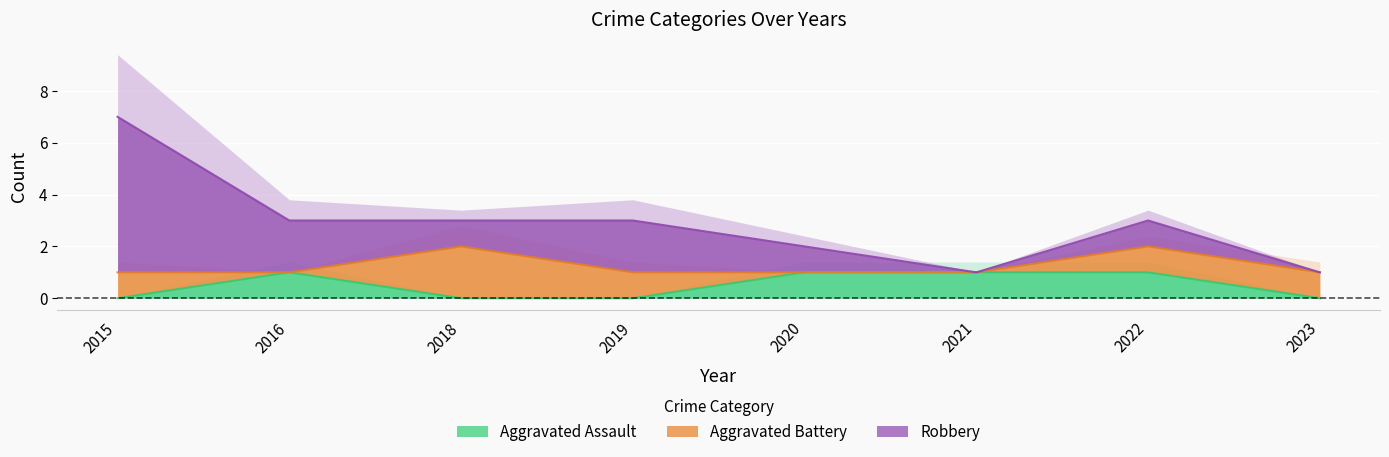

Which series has the widest spread of values?

Robbery